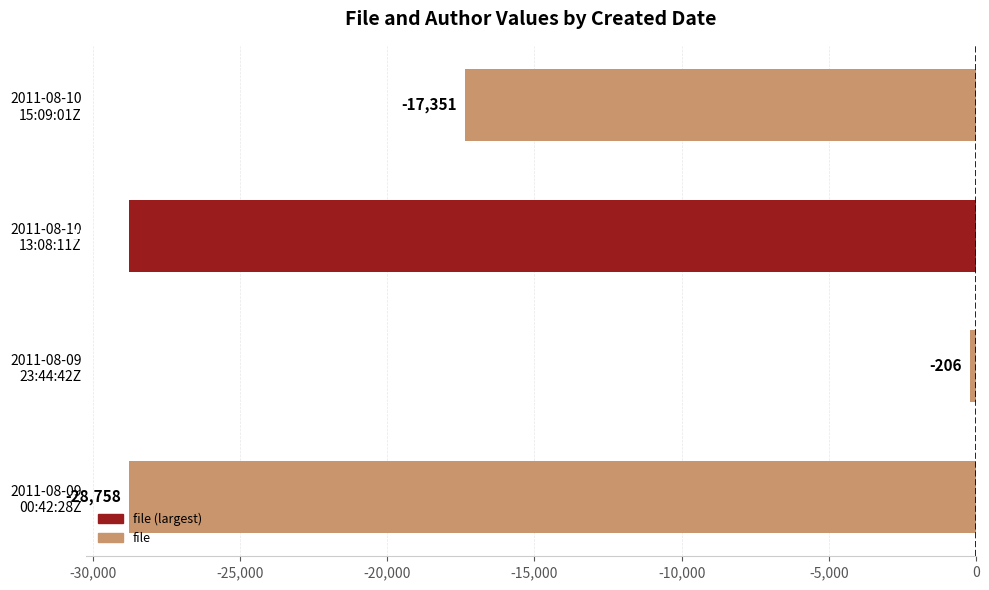

What is the average value?

-18772